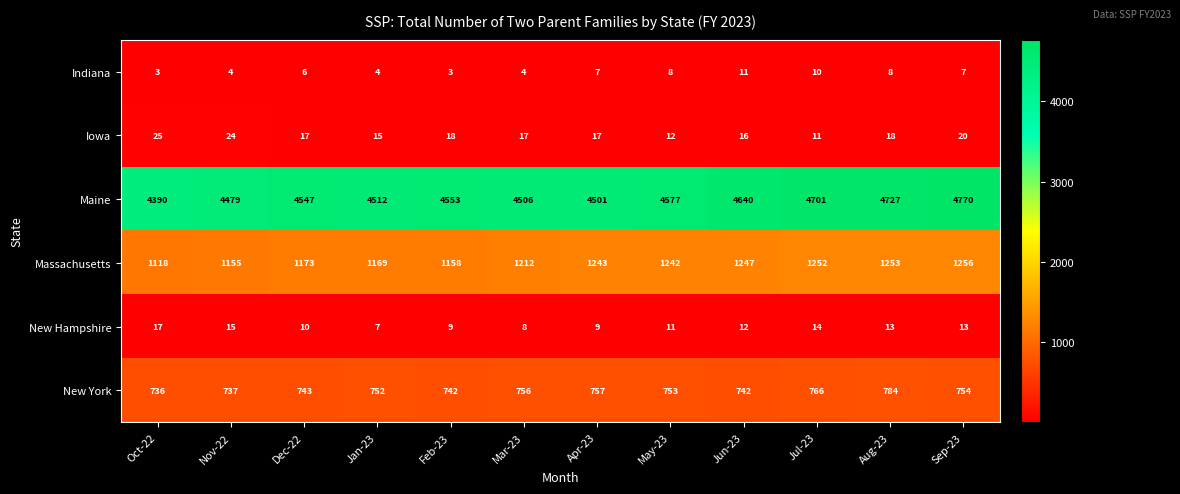

Which series has the widest spread of values?

Maine